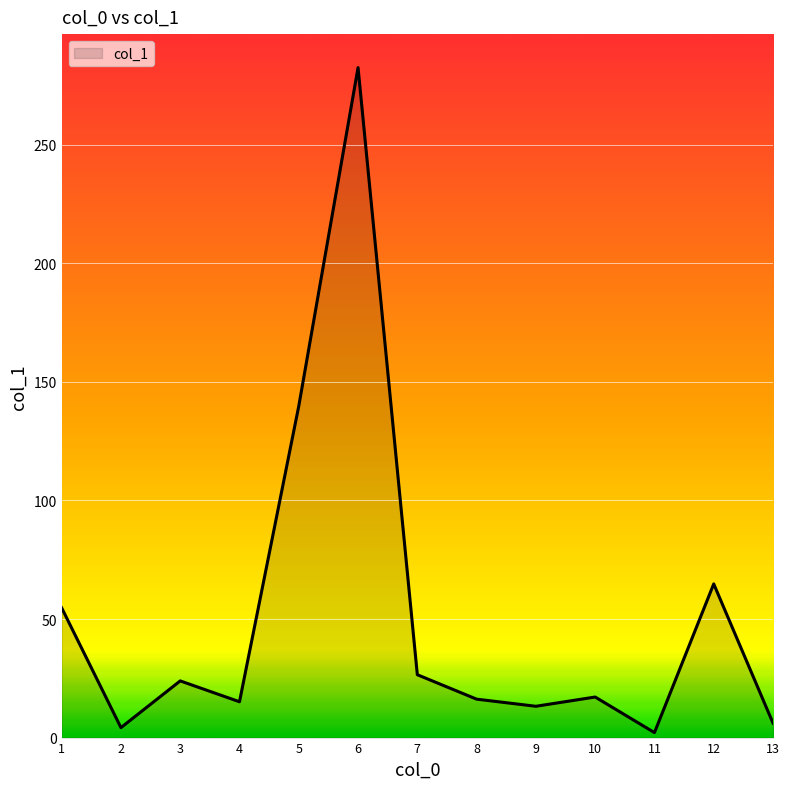

What is the difference between the maximum and minimum values?

280.4